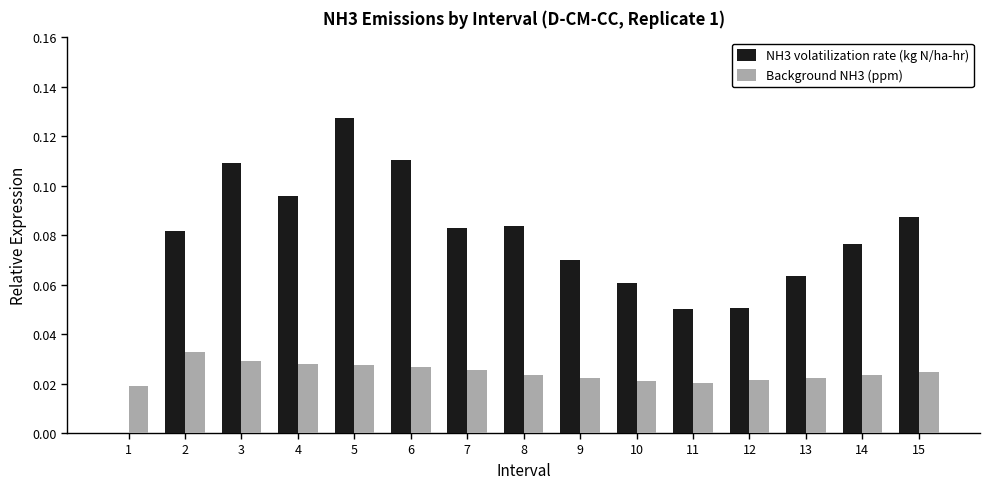

Which series has the largest total across all categories?

NH3 volatilization rate (kg N/ha-hr)